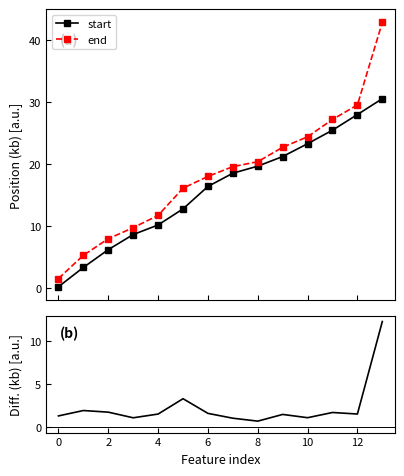

True or false: end and end - start (kb) cross at least once.

False